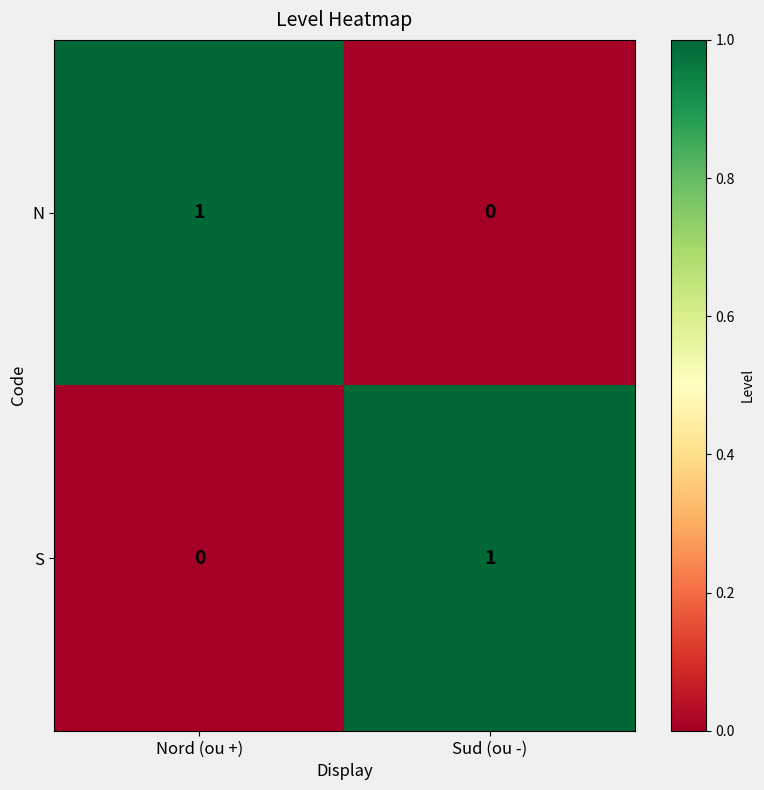

At which label does N reach its peak?

Nord (ou +)